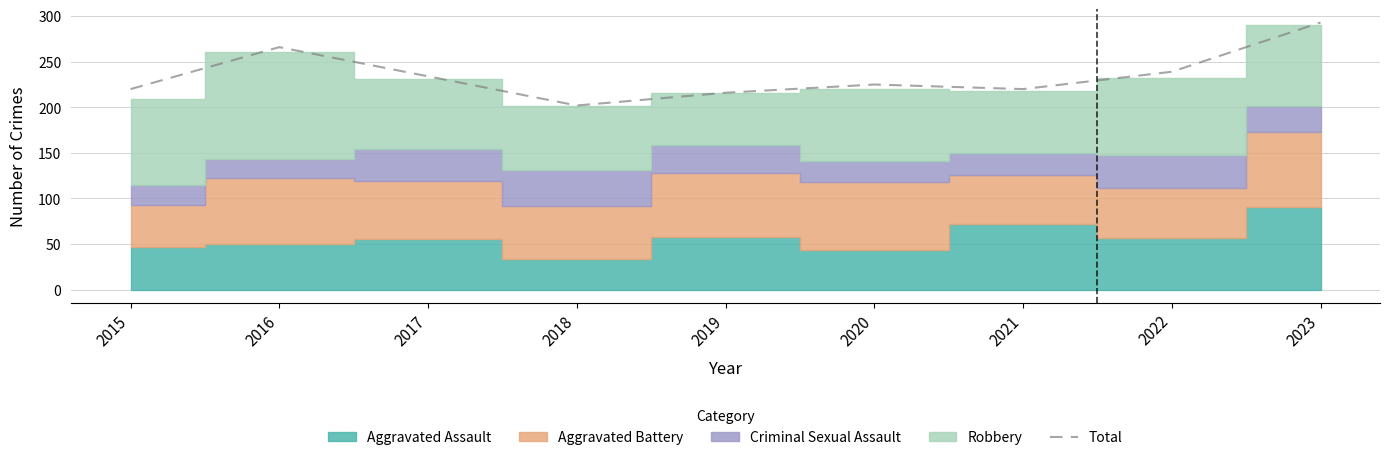

Does the chart have visible grid lines?

Yes